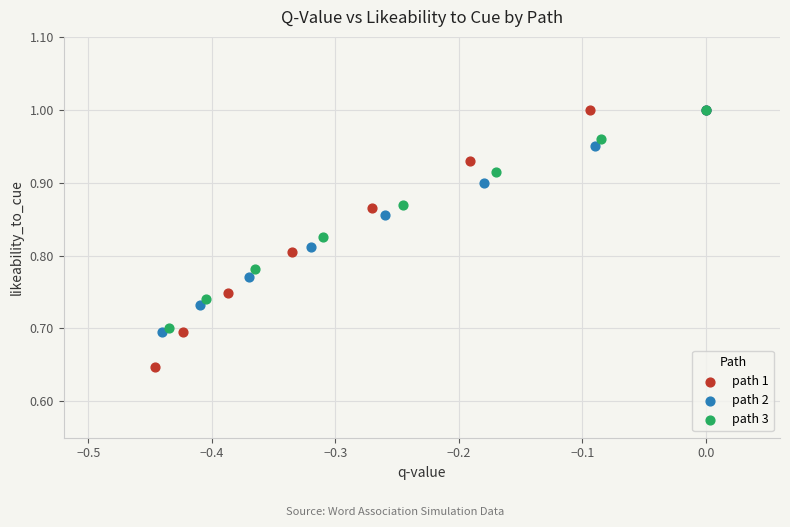

Which series contains the lowest Y value?

path 1